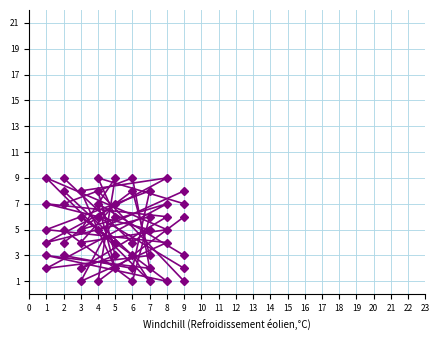

Rank the series by their maximum value, from highest to lowest.

col_1, col_2, col_3, col_4, col_5, col_6